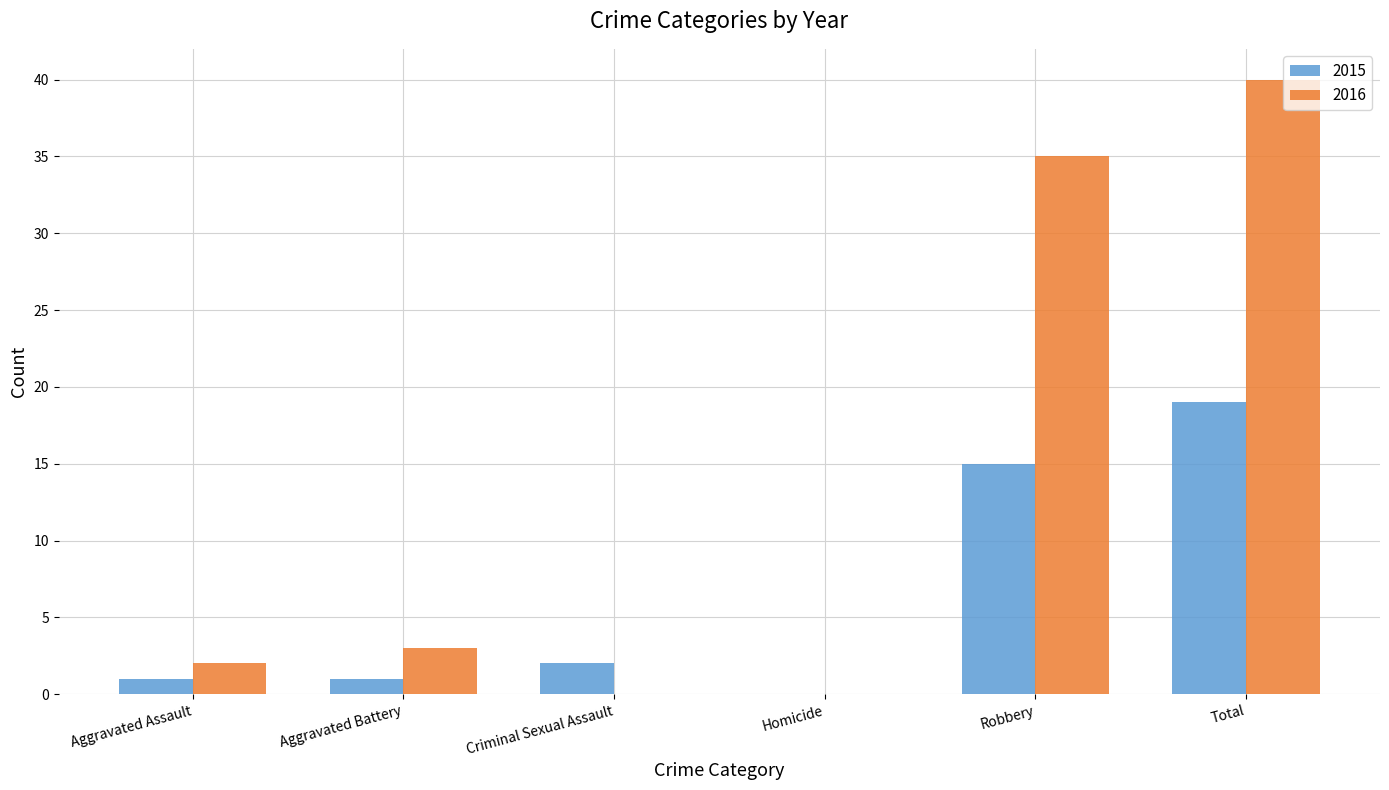

Reading right to left, what are all the values shown in this chart?

2015: Total=19	Robbery=15	Homicide=0	Criminal Sexual Assault=2	Aggravated Battery=1	Aggravated Assault=1
2016: Total=40	Robbery=35	Homicide=0	Criminal Sexual Assault=0	Aggravated Battery=3	Aggravated Assault=2